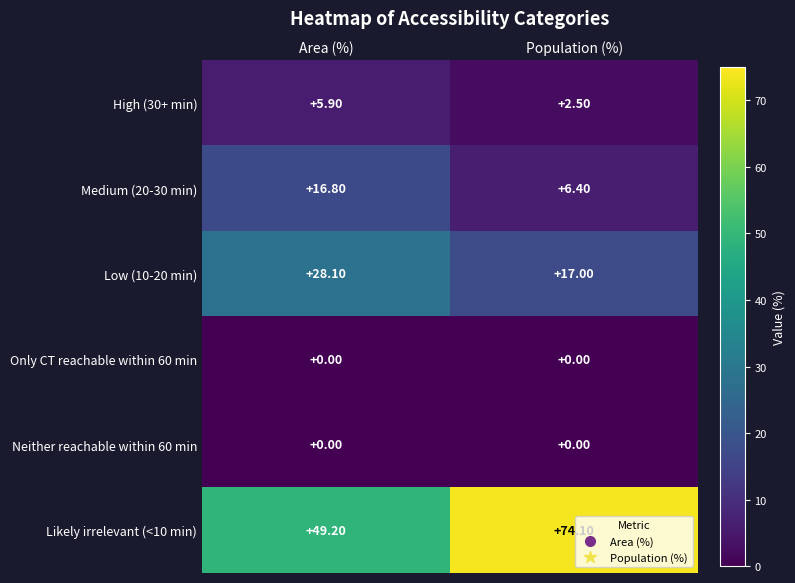

Rank the categories by High (30+ min) value from lowest to highest.

Population (%), Area (%)